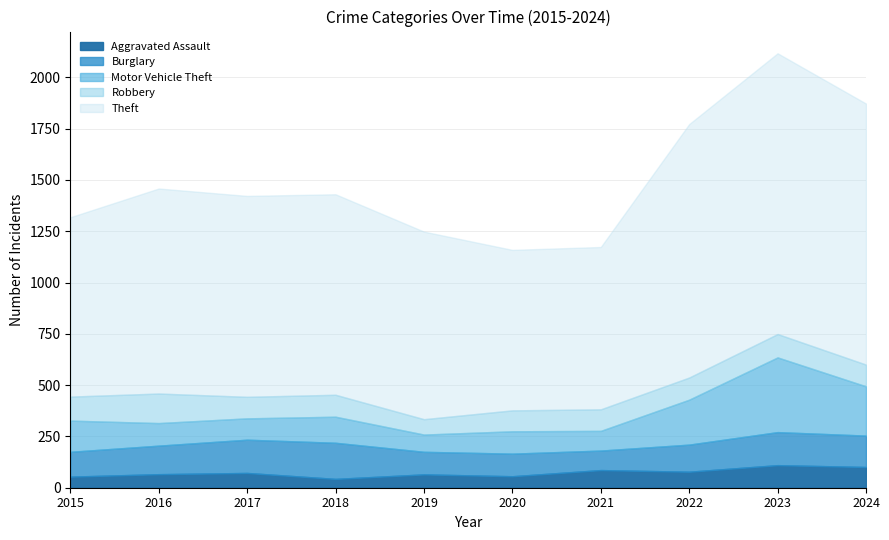

True or false: Aggravated Assault has more than 0 points higher than both neighbors.

True